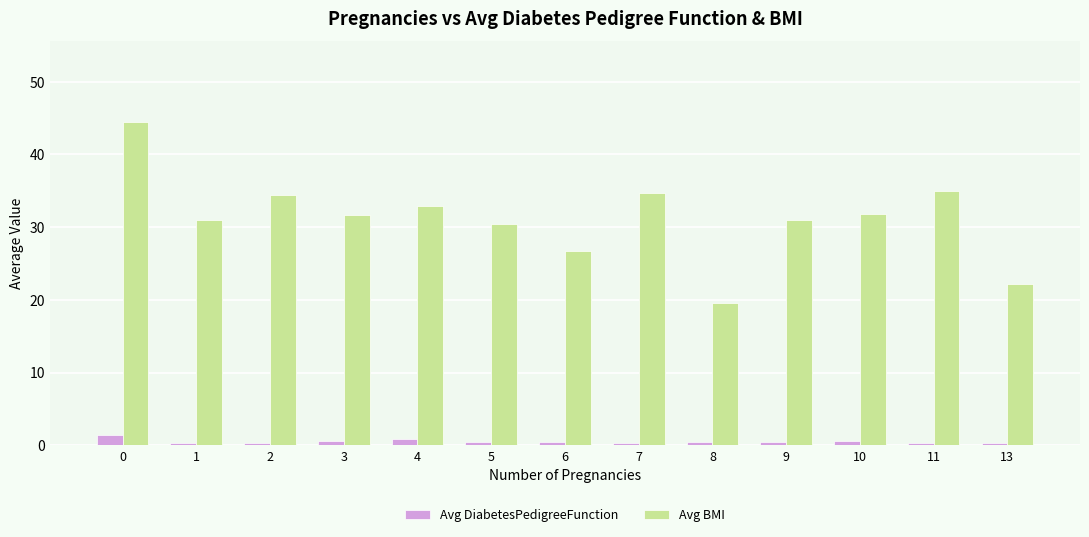

What is the maximum value for Avg BMI?

44.5